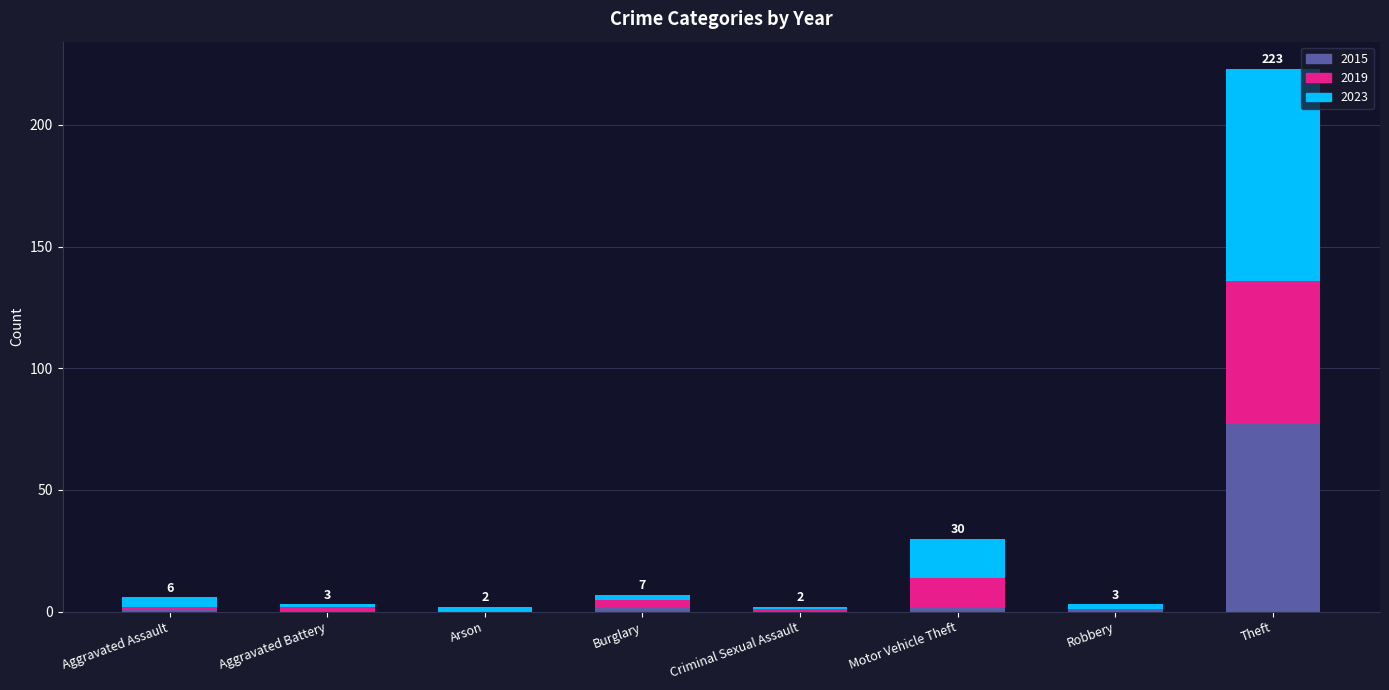

At which category is the sum across all series the highest?

Theft